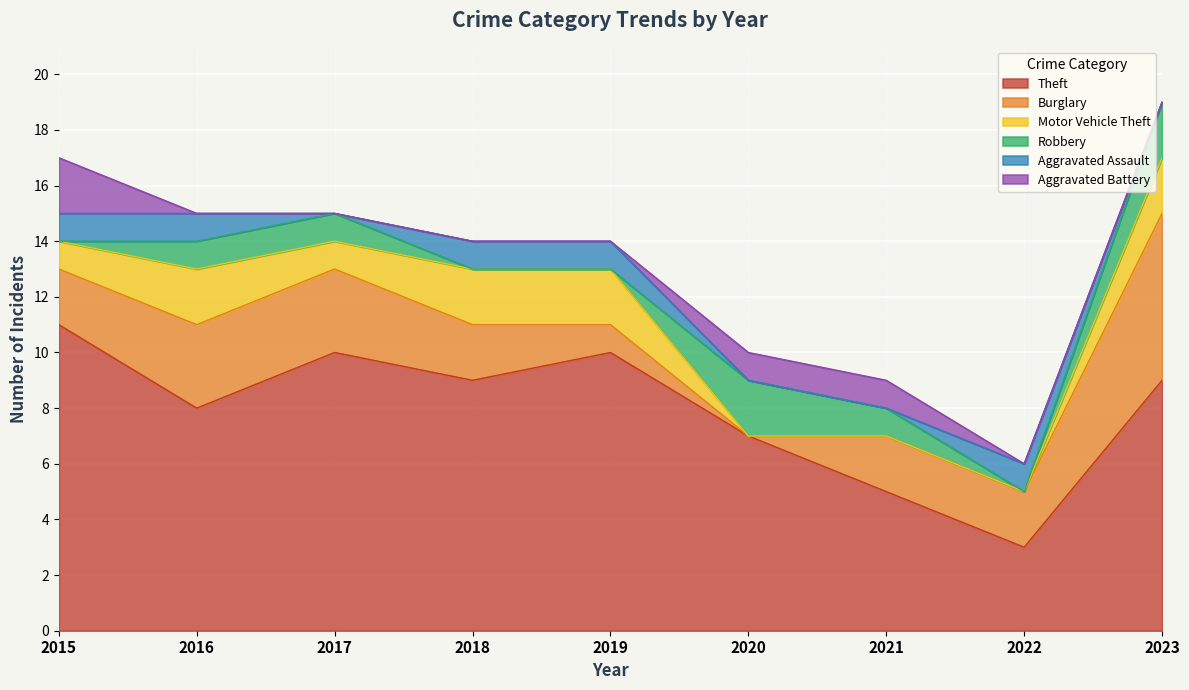

Which category has the lowest value in the Aggravated Assault series?

2017